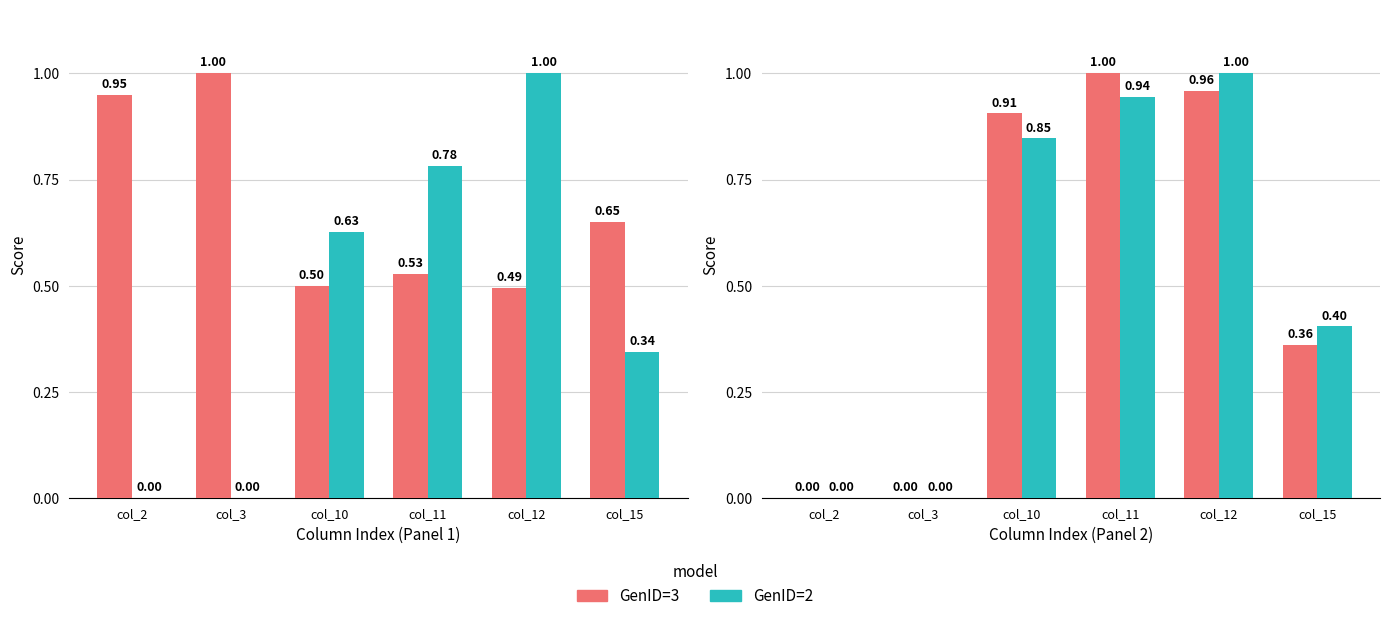

Reading right to left, what are all the values shown in this chart?

GenID=3: 0.7	0.5	0.5	0.5	1.0	0.9
GenID=2: 0.3	1.0	0.8	0.6	0.0	0.0
GenID=4: 0.4	1.0	1.0	0.9	0.0	0.0
GenID=5: 0.4	1.0	0.9	0.8	0.0	0.0